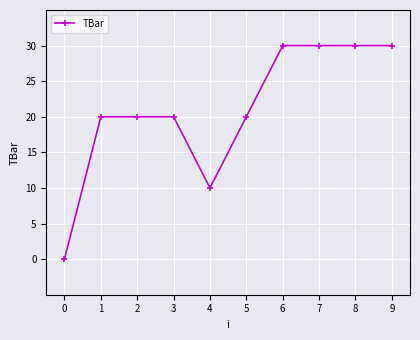

Count the number of categories in the chart.

10